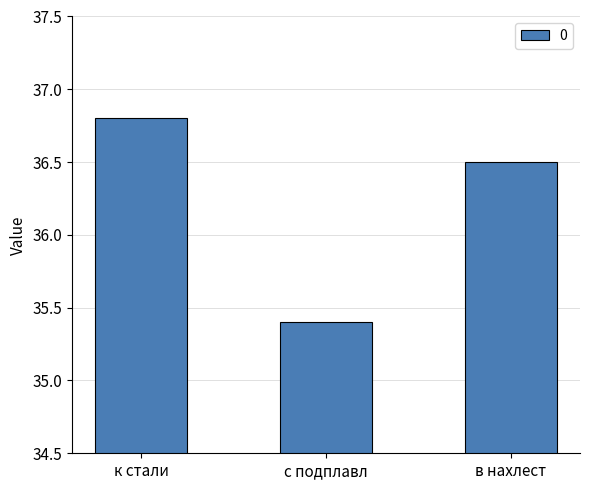

List the labels in order of value, largest first.

к стали, в нахлест, с подплавл